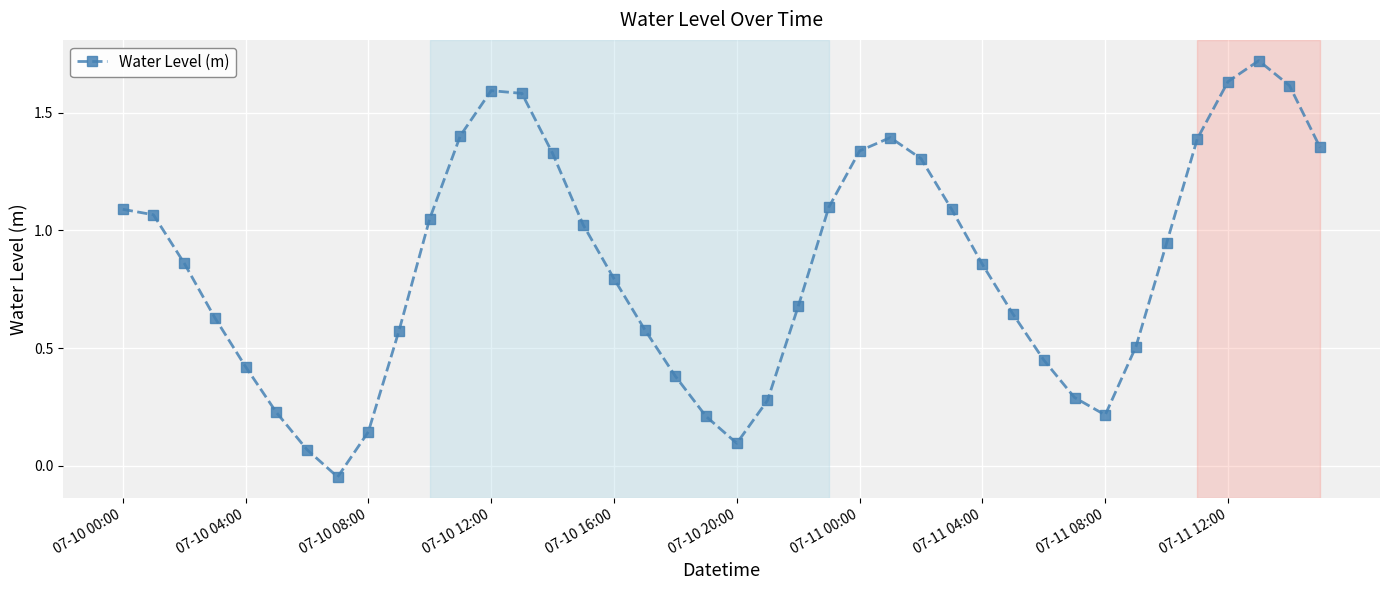

True or false: there are more than 2 points higher than both neighbors.

True